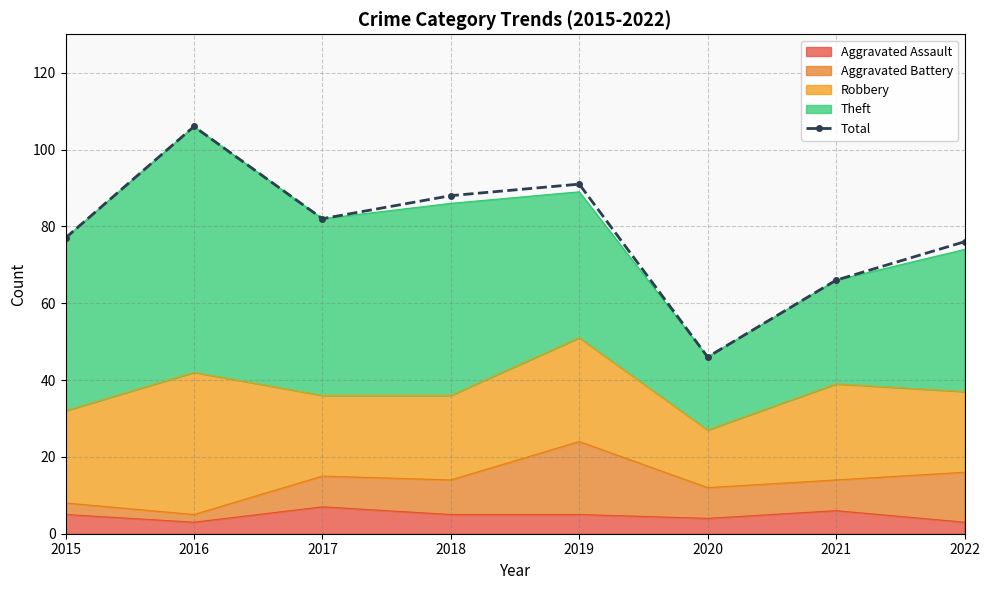

Between 2019 and 2020, which is larger?

2019